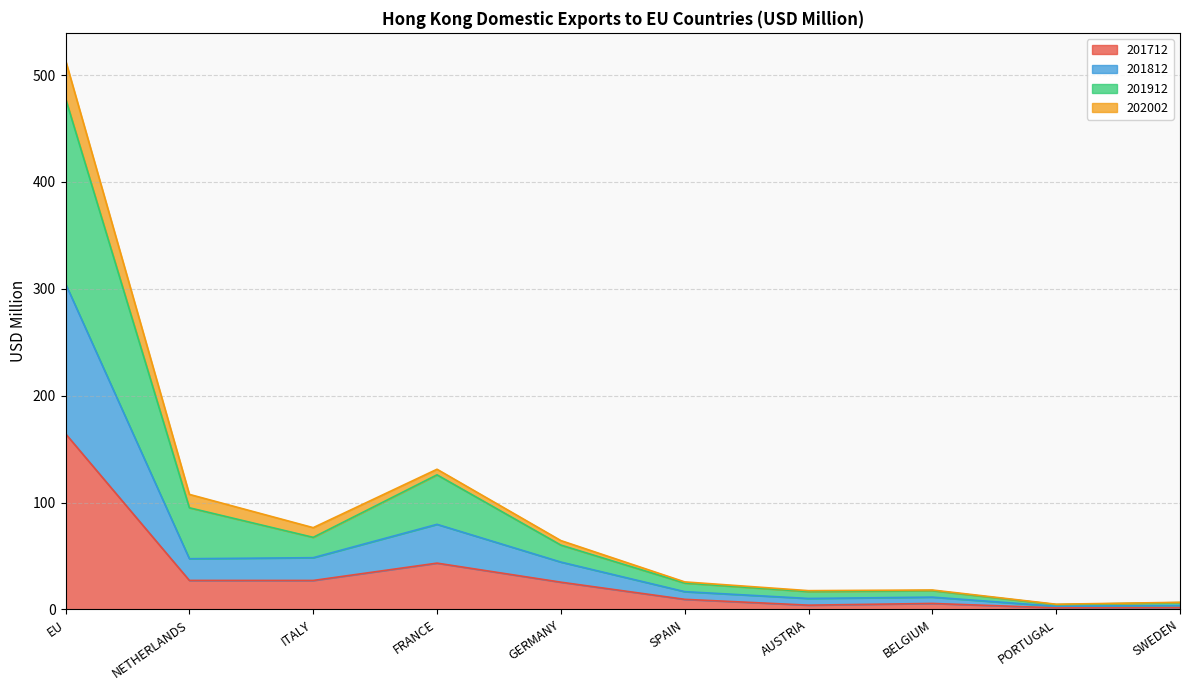

True or false: 201712 has a value of 1.7 at SWEDEN.

True